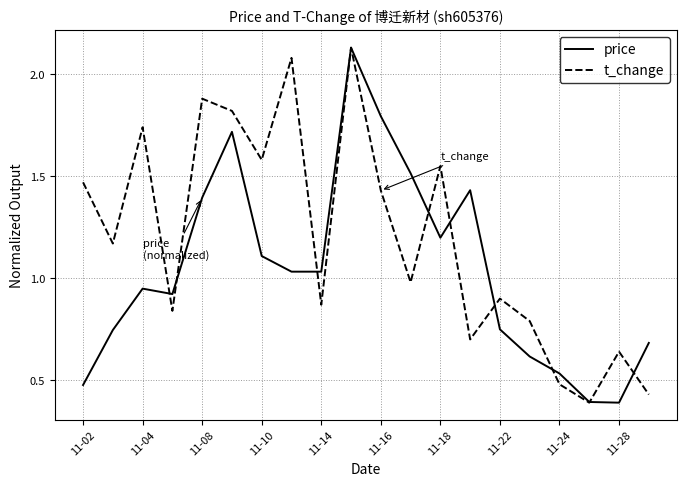

Which series has the largest total across all categories?

t_change